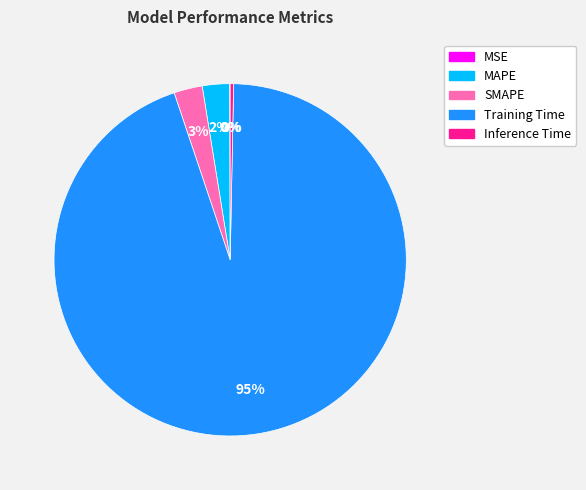

What percentage is the MAPE slice, to the nearest percent?

2%